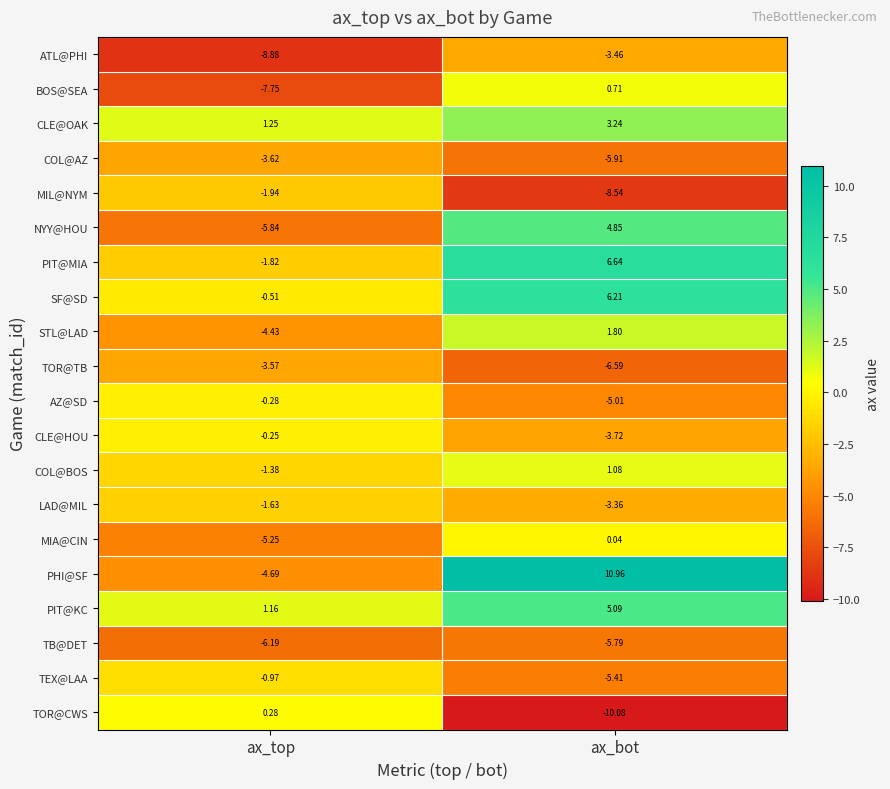

Where is COL@BOS nearest to the value 0?

ax_bot